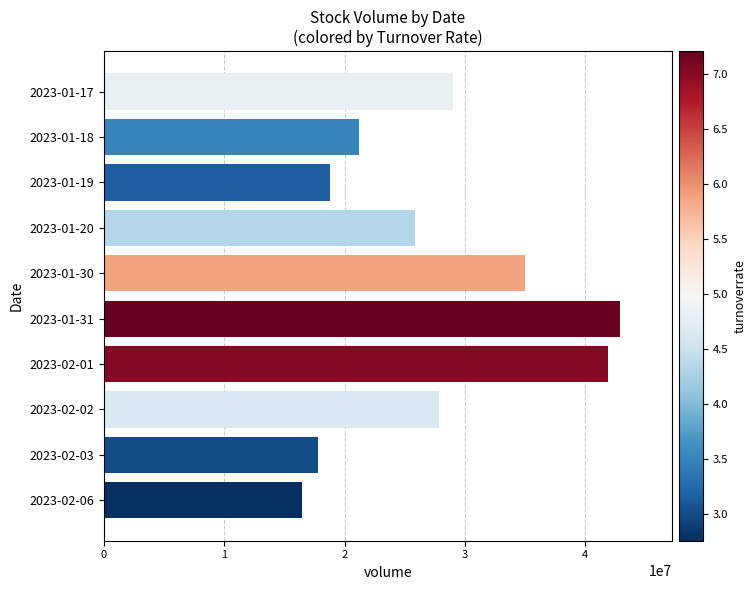

What is the label of the 7th bar from the top?

2023-02-01